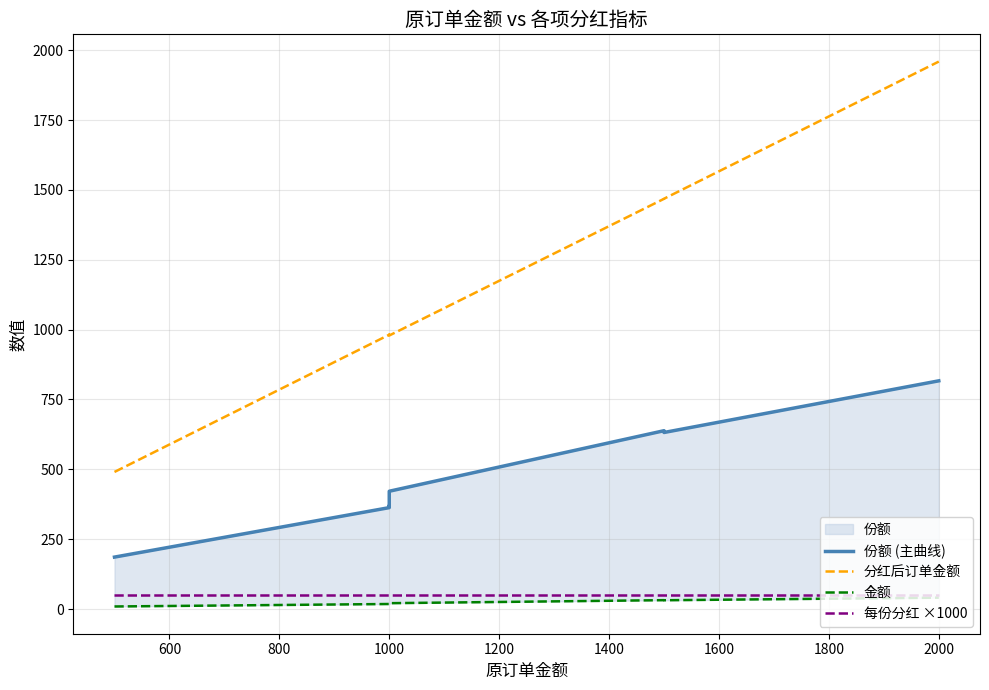

What is the value of the 金额 point at the 3rd from the left?

18.5